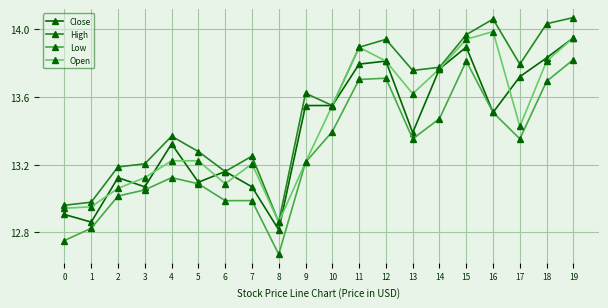

Which series has the largest total across all categories?

High